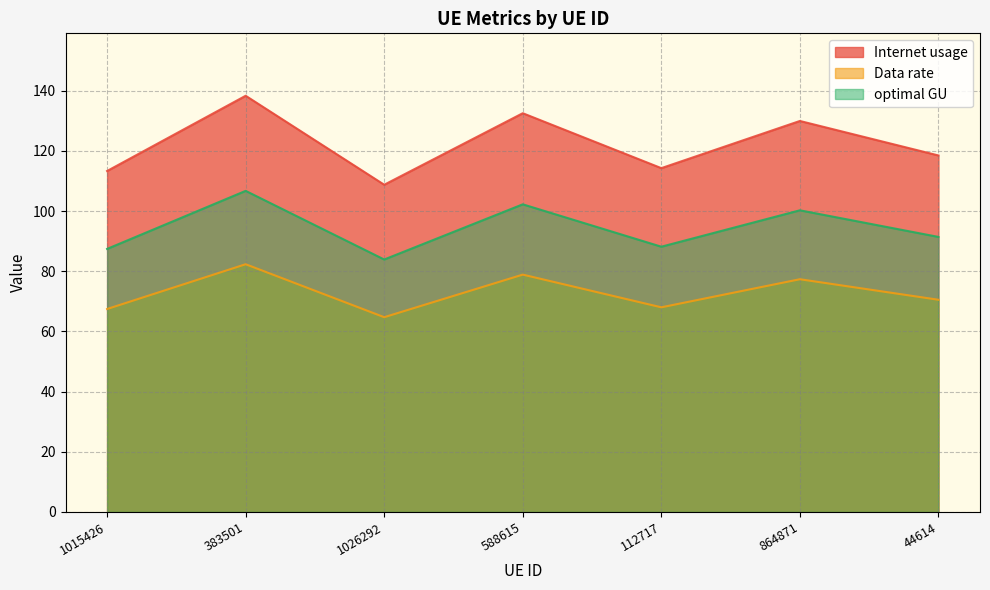

Does the chart display data point markers on the line(s)?

No